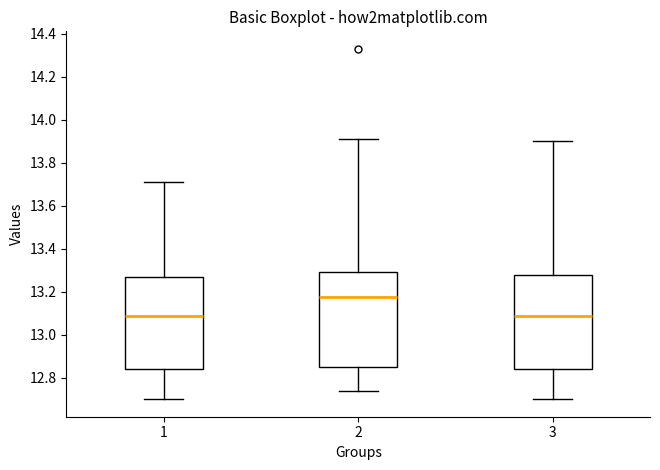

Reading left to right, transcribe this box plot: for each box, give where its median line is, the range the box spans, and where its two whiskers end, as read against the y-axis. The values are not printed on the chart, so give them approximately, as read against the axis.

1: median 13.08, box 12.84 to 13.28, whiskers 12.70 to 13.72
2: median 13.18, box 12.84 to 13.30, whiskers 12.74 to 13.92
3: median 13.08, box 12.84 to 13.28, whiskers 12.70 to 13.90